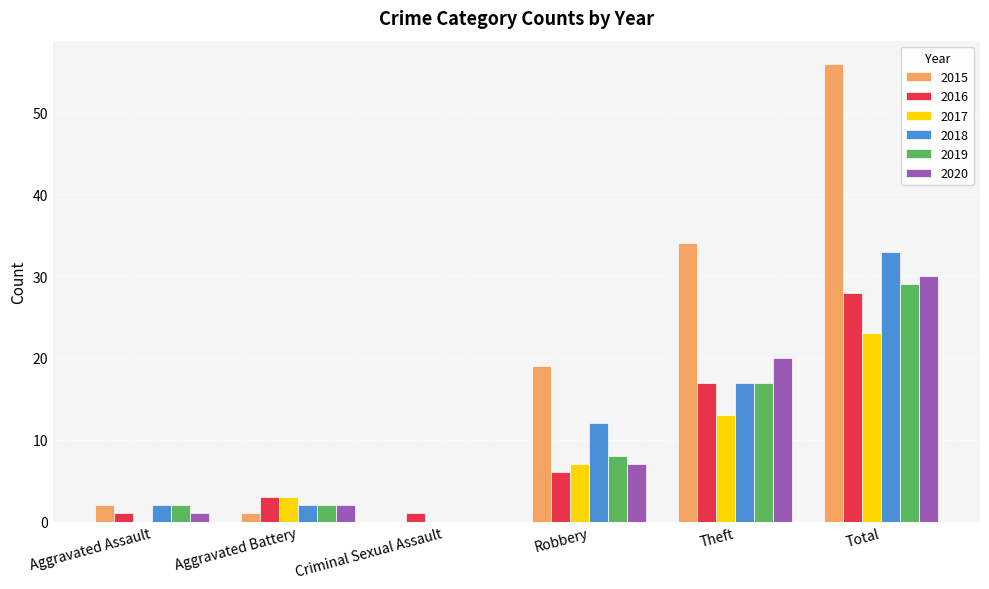

Which category has the highest value across all series?

Total